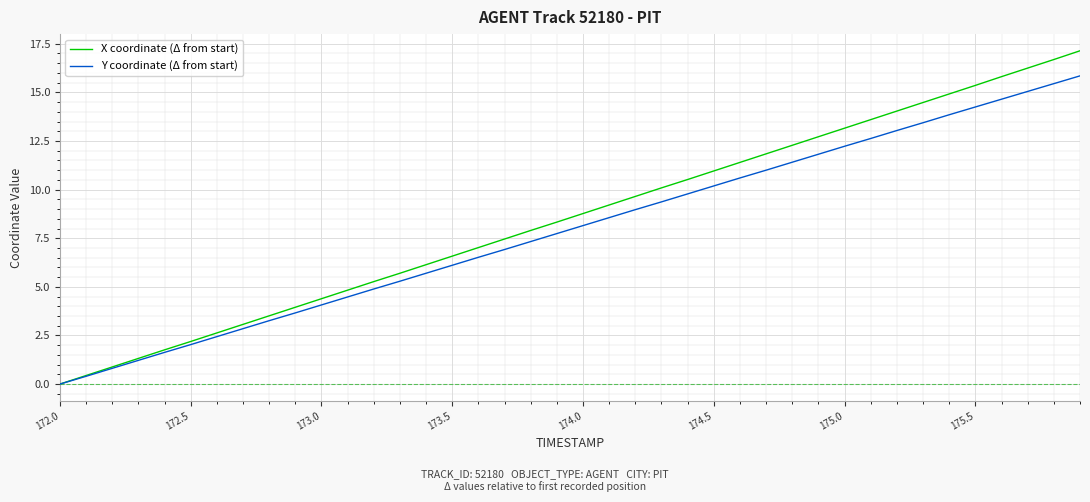

List the series in order of their peak value, highest first.

X coordinate (Δ from start), Y coordinate (Δ from start)